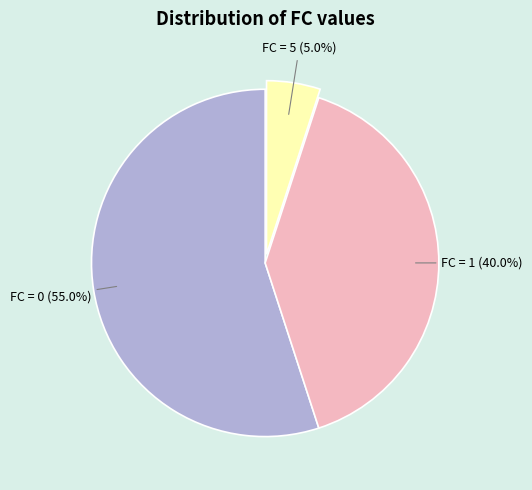

Does any single category account for the majority?

Yes